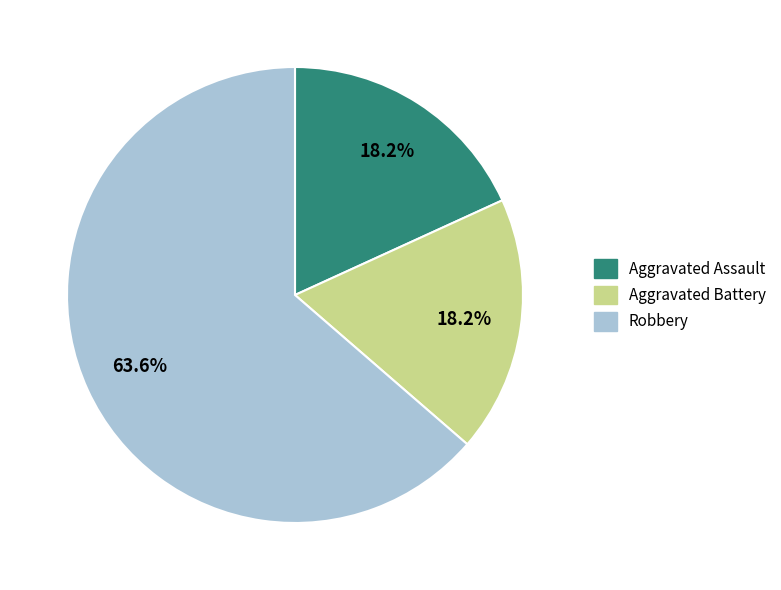

True or false: Aggravated Battery accounts for 18% of the total.

True